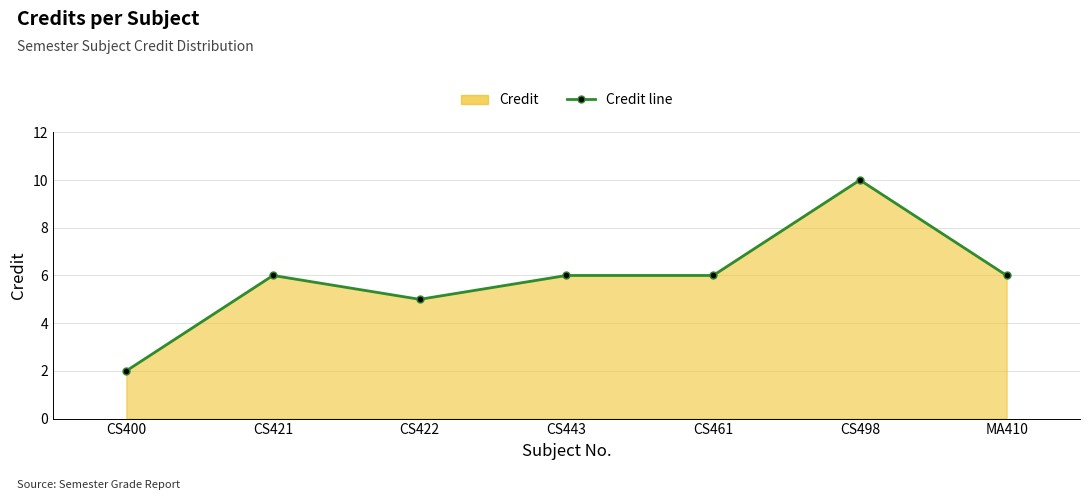

Rank the categories by value from highest to lowest.

CS498, CS421, CS443, CS461, MA410, CS422, CS400